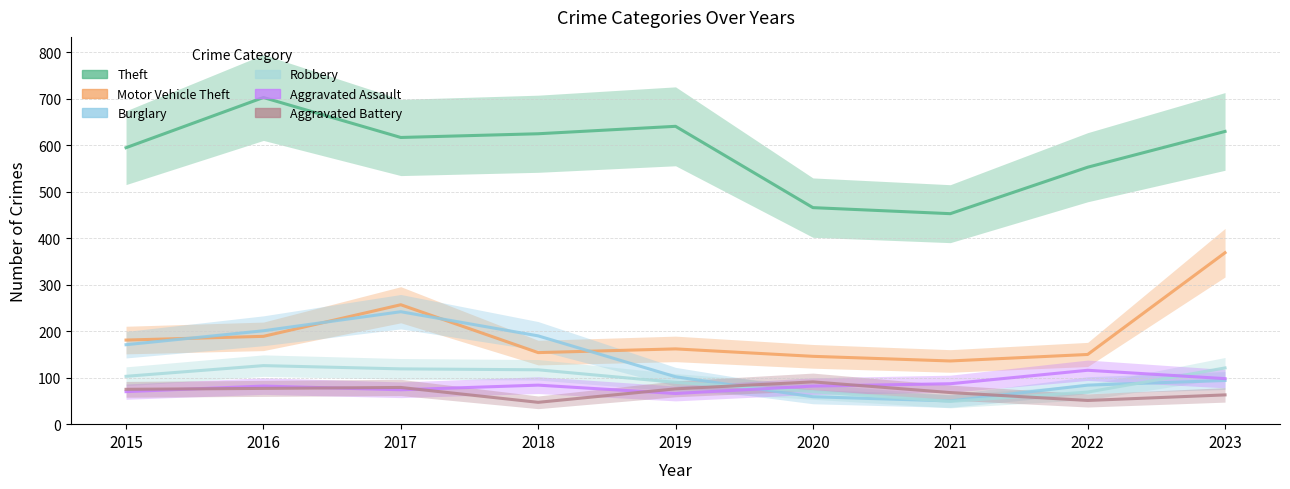

At how many categories does at least one series exceed 128?

9